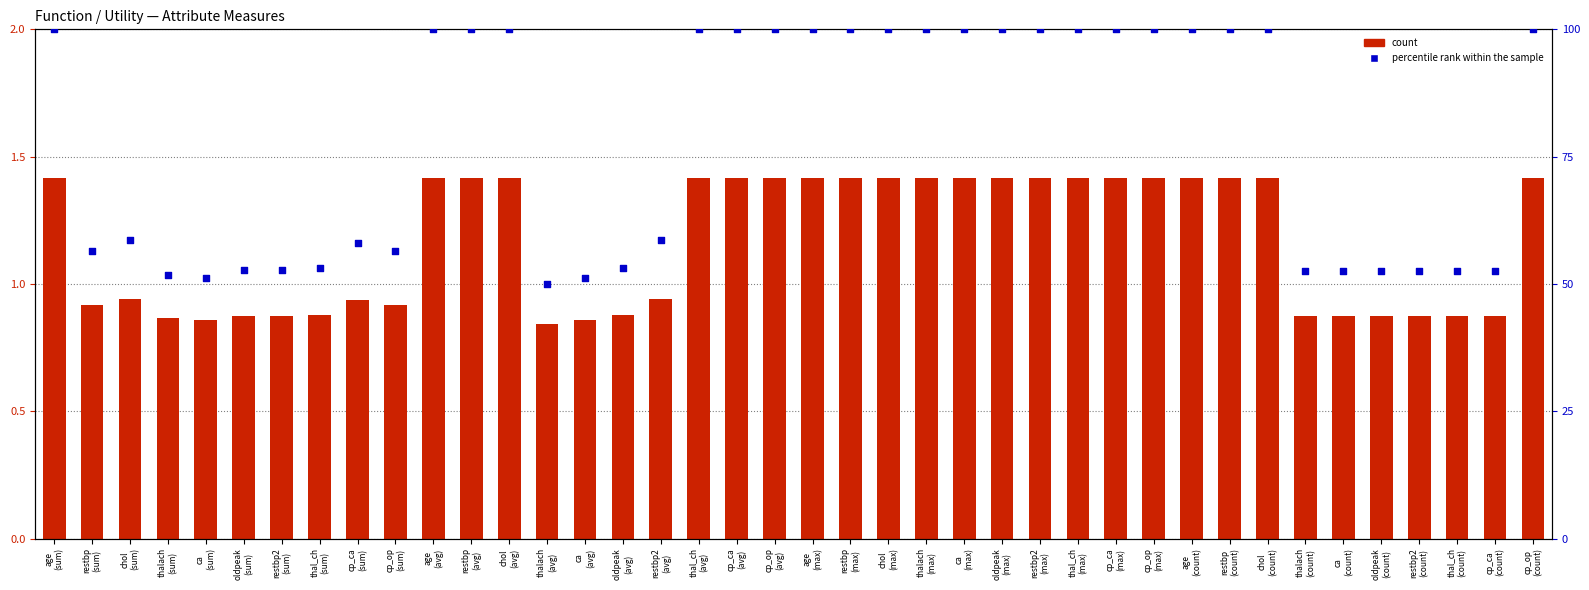

Which series has the largest Y range (max minus min)?

percentile rank within the sample